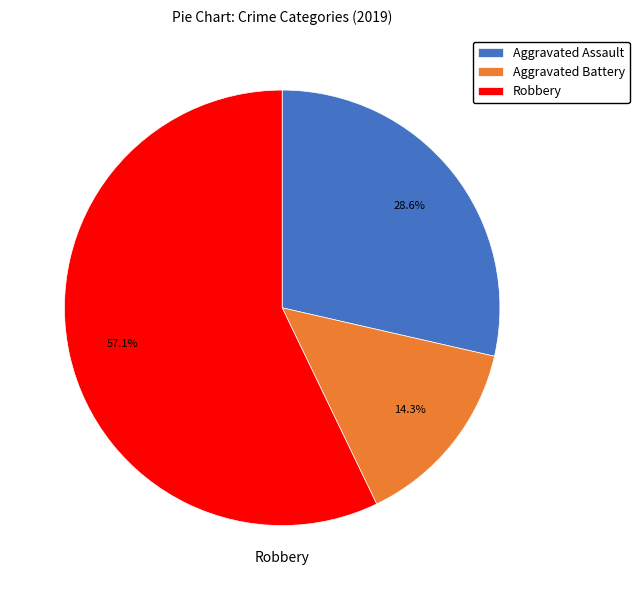

Rank the categories by value from highest to lowest.

Robbery, Aggravated Assault, Aggravated Battery